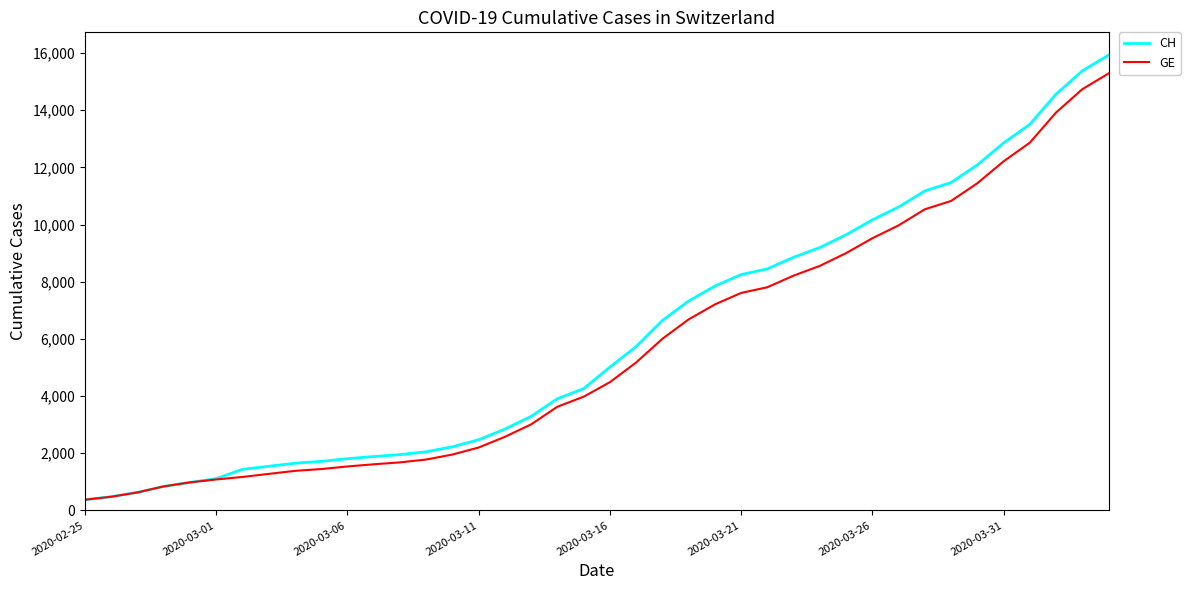

What is the highest value of the CH series?

15926